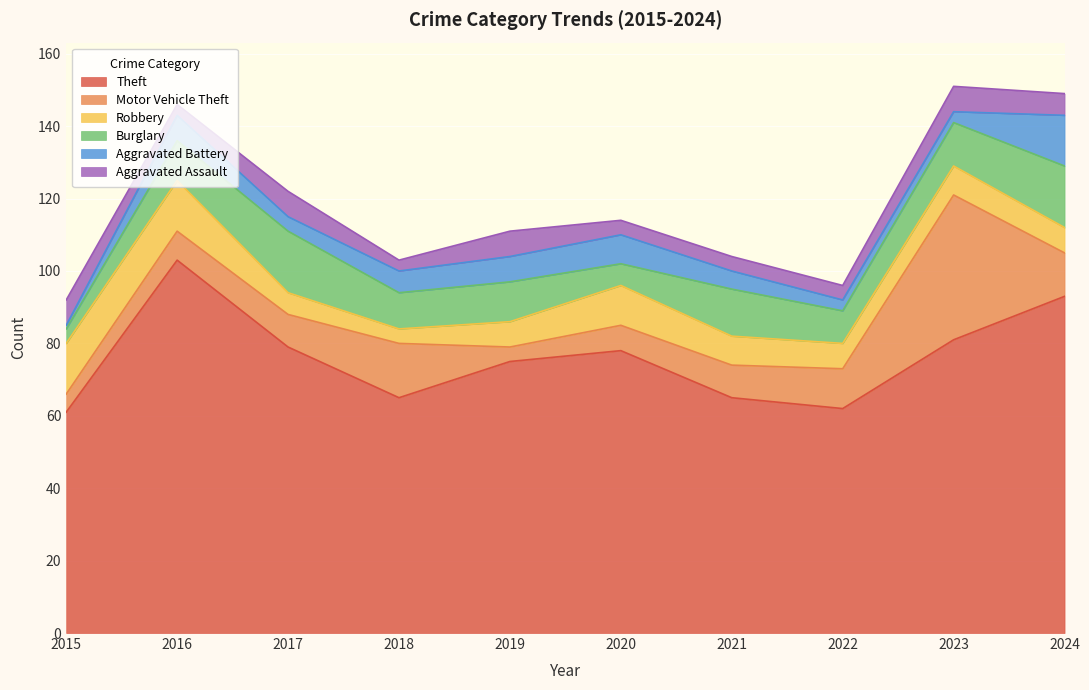

Reading left to right, list all the values displayed in this chart.

Theft: 61	103	79	65	75	78	65	62	81	93
Motor Vehicle Theft: 5	8	9	15	4	7	9	11	40	12
Robbery: 14	14	6	4	7	11	8	7	8	7
Burglary: 4	11	17	10	11	6	13	9	12	17
Aggravated Battery: 1	7	4	6	7	8	5	3	3	14
Aggravated Assault: 7	3	7	3	7	4	4	4	7	6